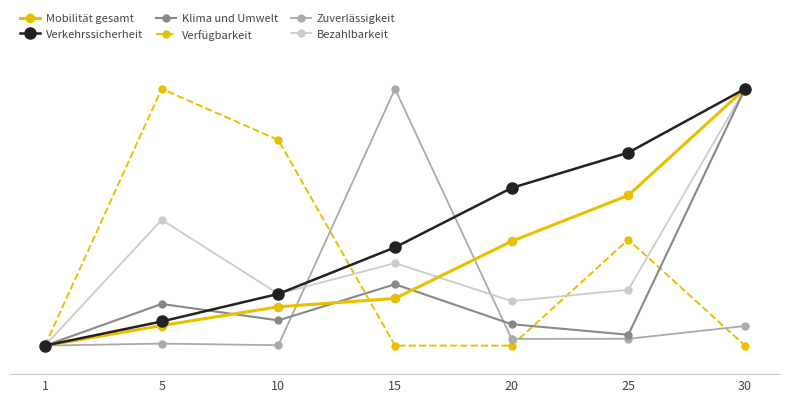

Reading left to right, transcribe all the data shown in this chart.

Mobilität gesamt: 1.0	1.7	2.4	2.7	4.7	6.3	10.0
Verkehrssicherheit: 1.0	1.8	2.8	4.4	6.5	7.8	10.0
Klima und Umwelt: 1.0	2.5	1.9	3.1	1.7	1.4	10.0
Verfügbarkeit: 1.0	10.0	8.2	1.0	1.0	4.7	1.0
Zuverlässigkeit: 1.0	1.1	1.0	10.0	1.2	1.2	1.7
Bezahlbarkeit: 1.0	5.4	2.8	3.9	2.6	3.0	10.0